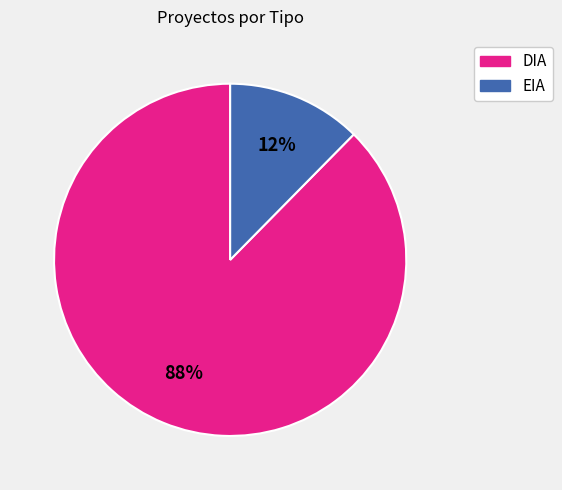

Which has a higher value, DIA or EIA?

DIA